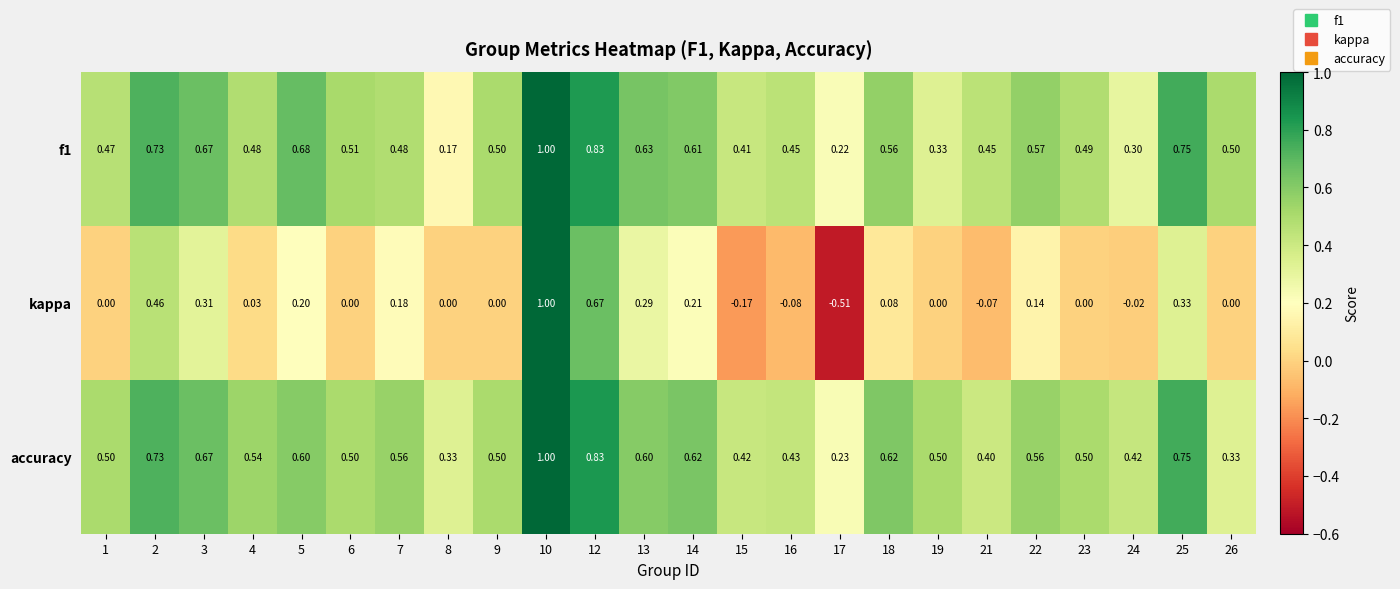

Which series has the largest total across all categories?

accuracy